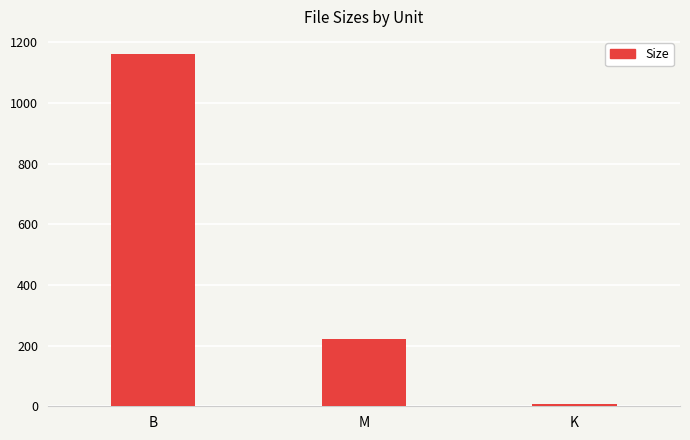

True or false: the data shows 6.4 at K.

True